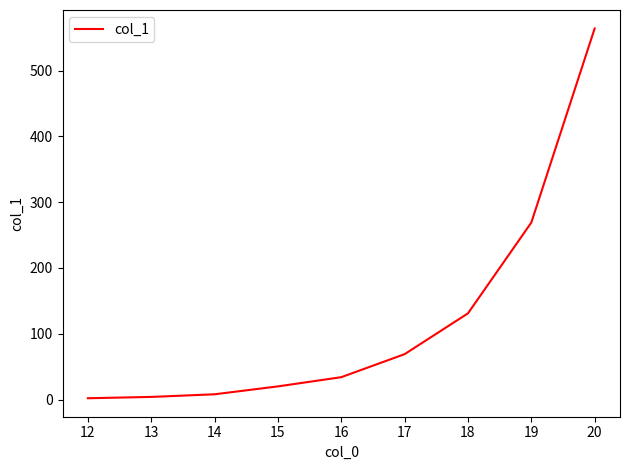

At which label is the value closest to 283?

19